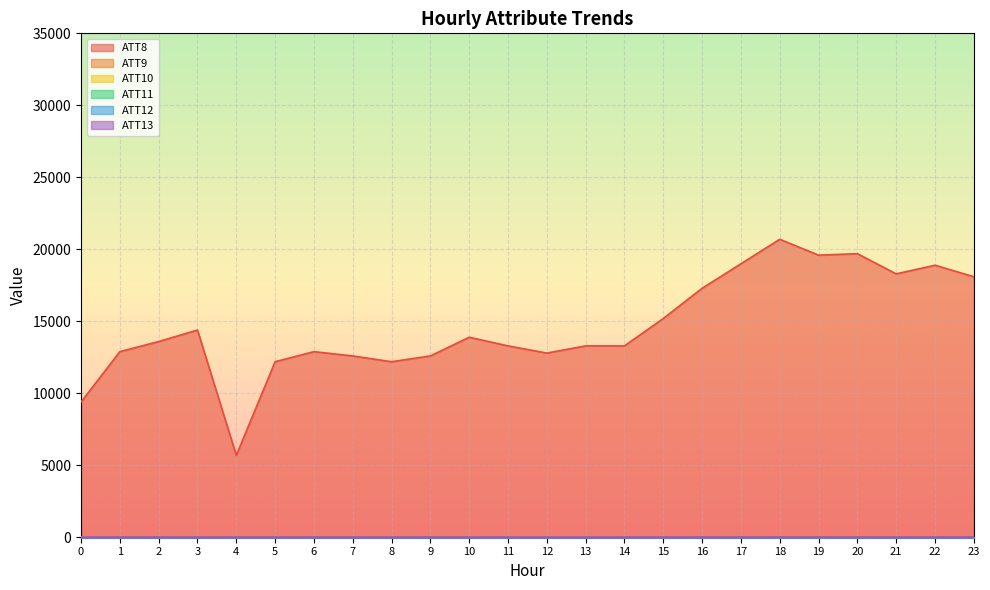

Rank the series by their maximum value, from highest to lowest.

ATT8, ATT13, ATT9, ATT10, ATT12